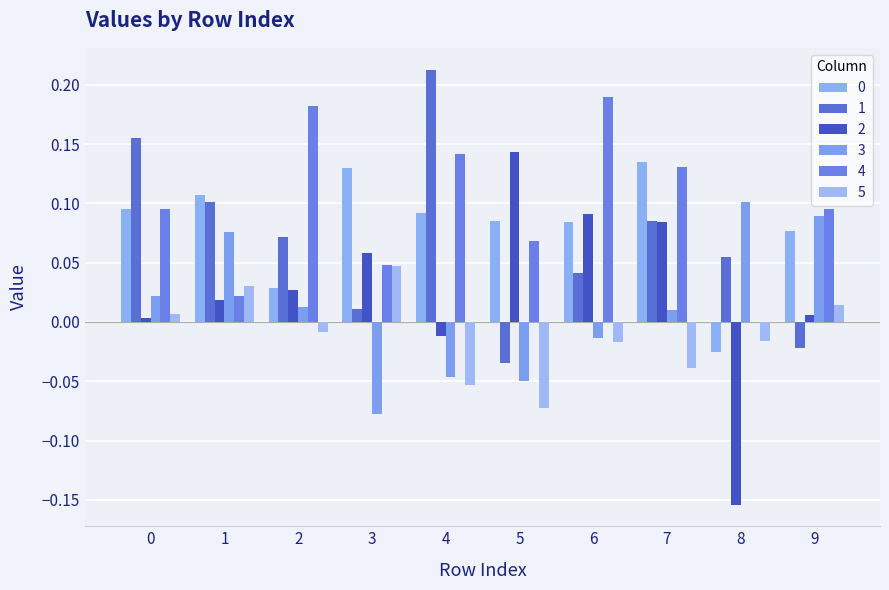

What is the difference between the second highest and second lowest values in the 4 series?

0.2